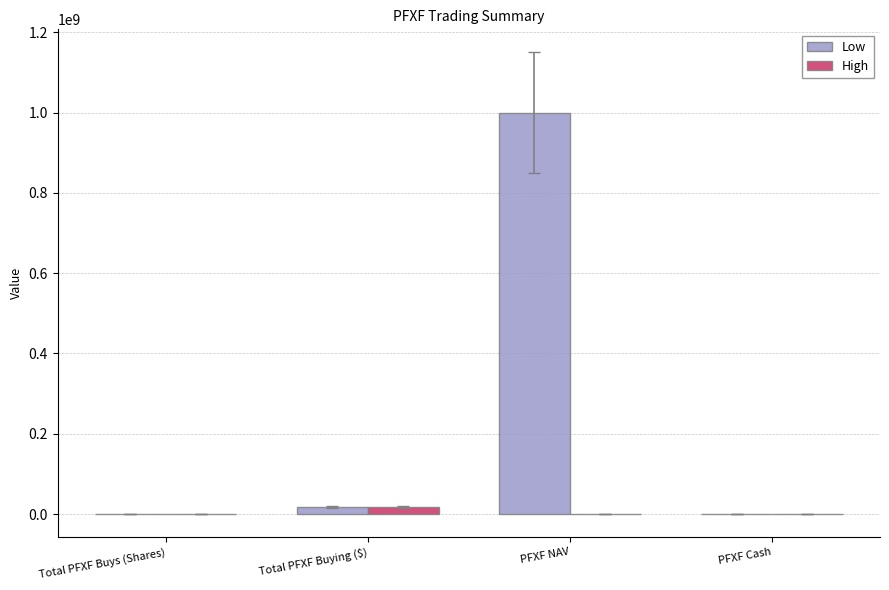

Where does the High series first go above 0?

Total PFXF Buying ($)